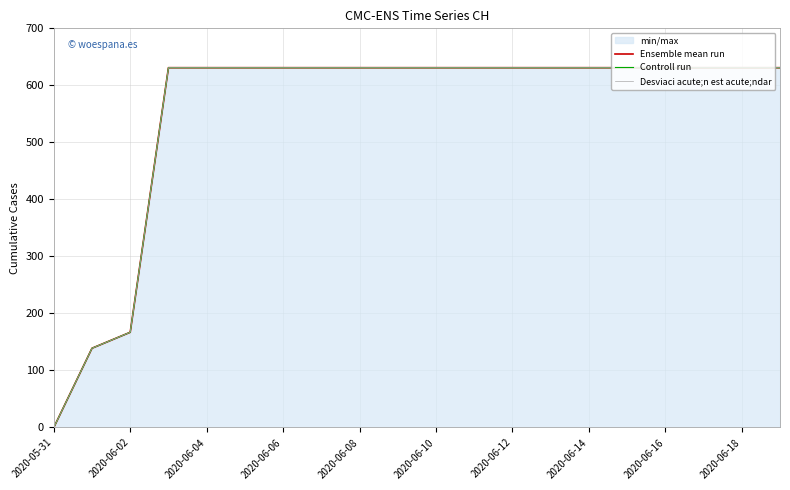

True or false: Ensemble mean run and Controll run intersect in this chart.

False